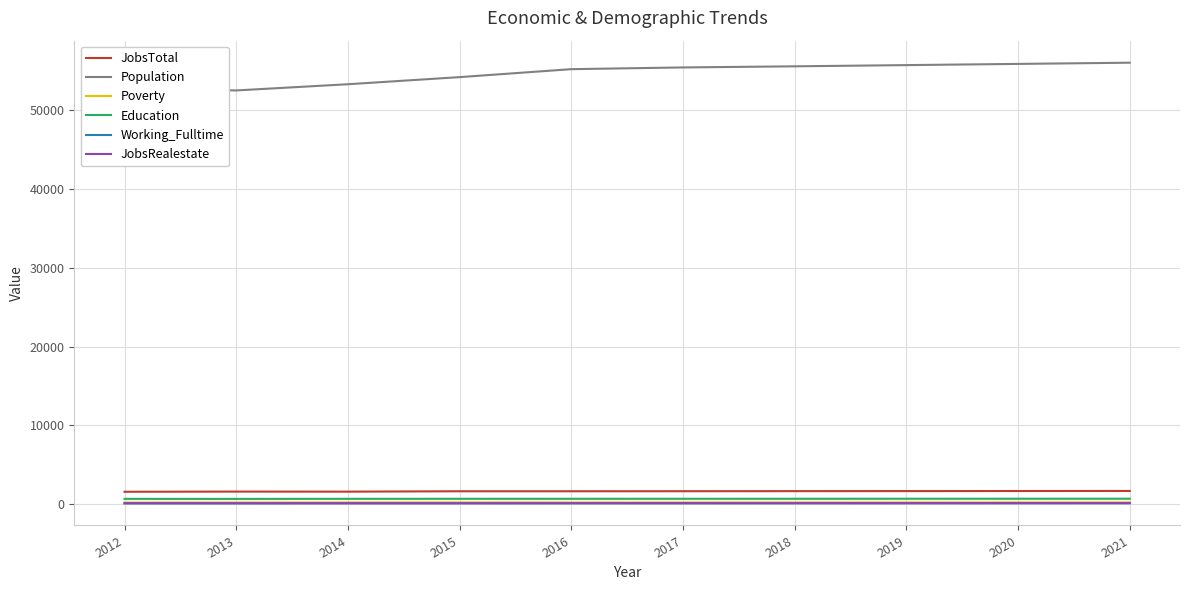

Which series has the largest total across all categories?

Population